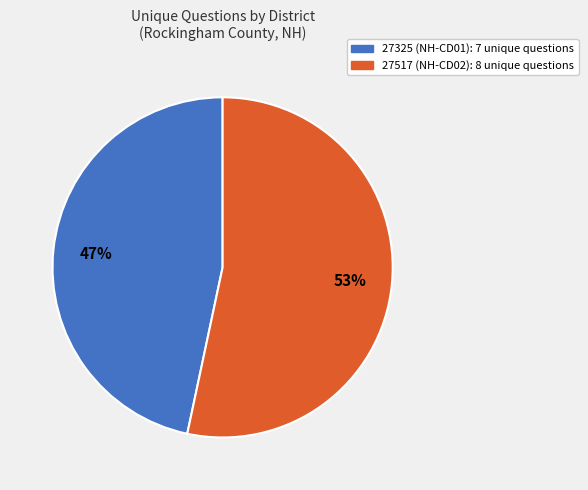

What percentage is the 27325 slice, to the nearest percent?

47%